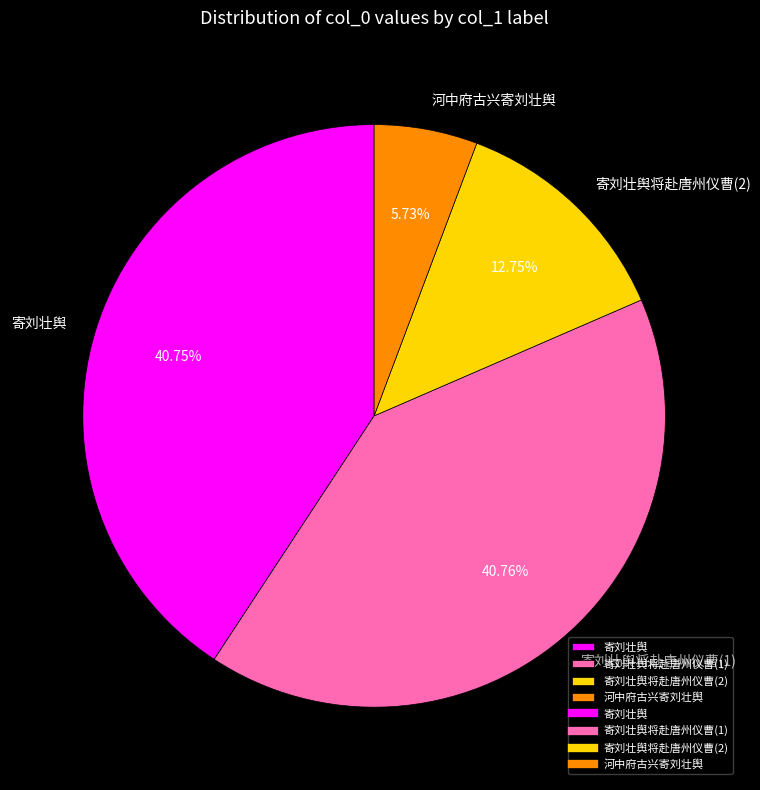

Count the number of slices in the pie.

4